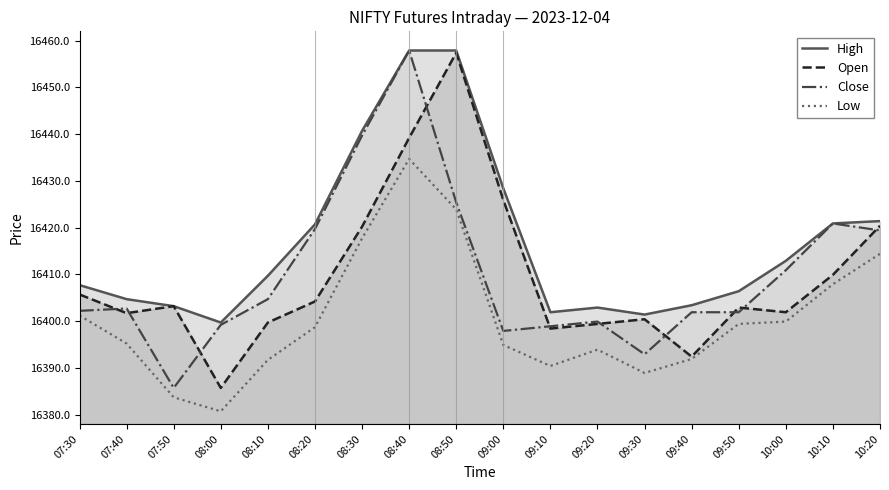

Reading left to right, list all the values displayed in this chart.

High: 16407.7	16404.7	16403.2	16399.7	16409.7	16420.7	16440.7	16457.9	16457.9	16428.4	16401.9	16402.9	16401.4	16403.4	16406.4	16412.9	16420.9	16421.4
Open: 16405.7	16401.7	16403.2	16385.7	16399.7	16404.2	16420.2	16439.2	16457.4	16425.9	16398.4	16399.4	16400.4	16392.4	16402.9	16401.9	16409.9	16420.4
Close: 16402.2	16402.7	16385.7	16399.2	16404.7	16419.7	16439.7	16457.9	16425.4	16397.9	16398.9	16399.9	16392.9	16401.9	16401.9	16410.9	16420.9	16419.4
Low: 16401.2	16395.2	16383.7	16380.7	16391.7	16398.7	16417.7	16434.7	16423.9	16394.9	16390.4	16393.9	16388.9	16391.9	16399.4	16399.9	16407.9	16414.4